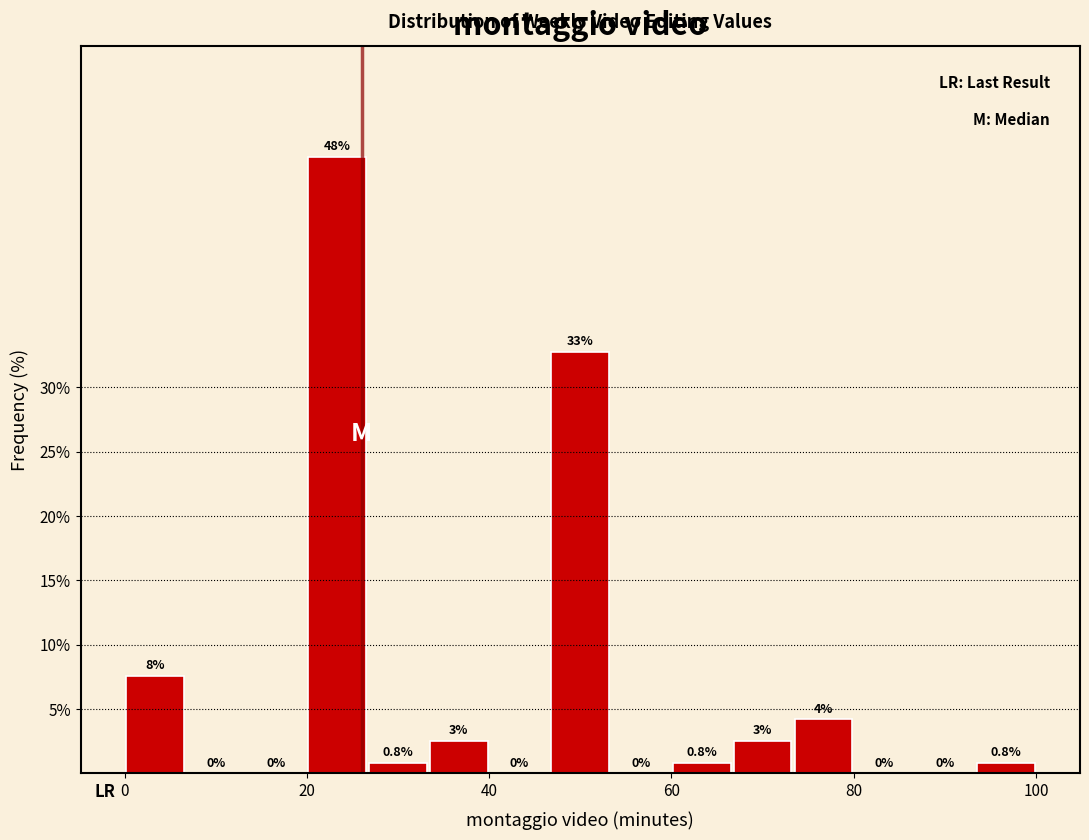

Around what value on the x-axis is the tallest bar? Give the approximate position of its centre, as read against the axis.

24